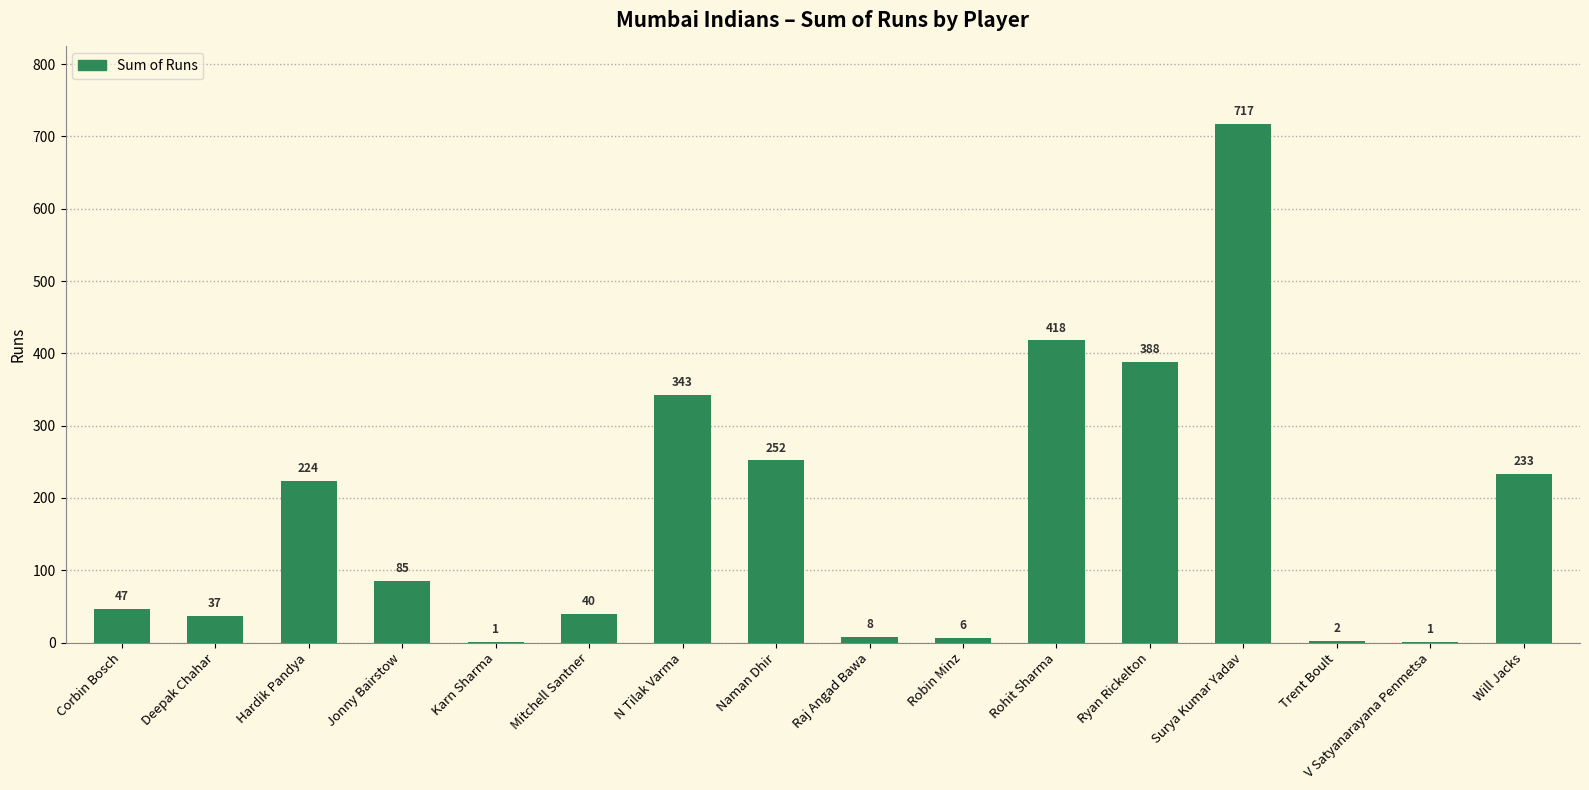

Reading left to right, what are all the values shown in this chart?

Corbin Bosch=47	Deepak Chahar=37	Hardik Pandya=224	Jonny Bairstow=85	Karn Sharma=1	Mitchell Santner=40	N Tilak Varma=343	Naman Dhir=252	Raj Angad Bawa=8	Robin Minz=6	Rohit Sharma=418	Ryan Rickelton=388	Surya Kumar Yadav=717	Trent Boult=2	V Satyanarayana Penmetsa=1	Will Jacks=233